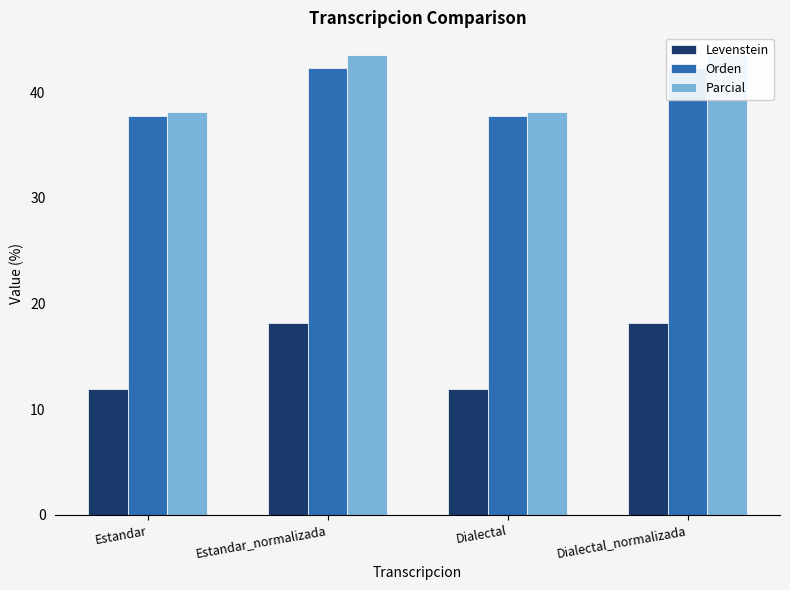

What value does the Orden series have at Dialectal?

37.7